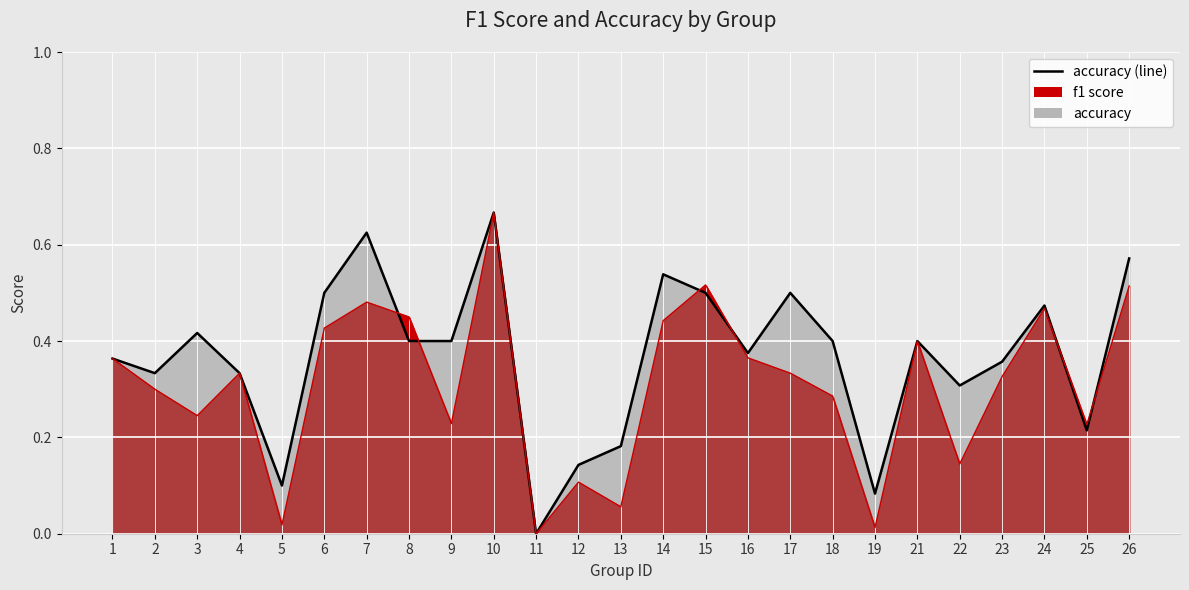

Where do f1 and accuracy first cross each other?

7 and 8